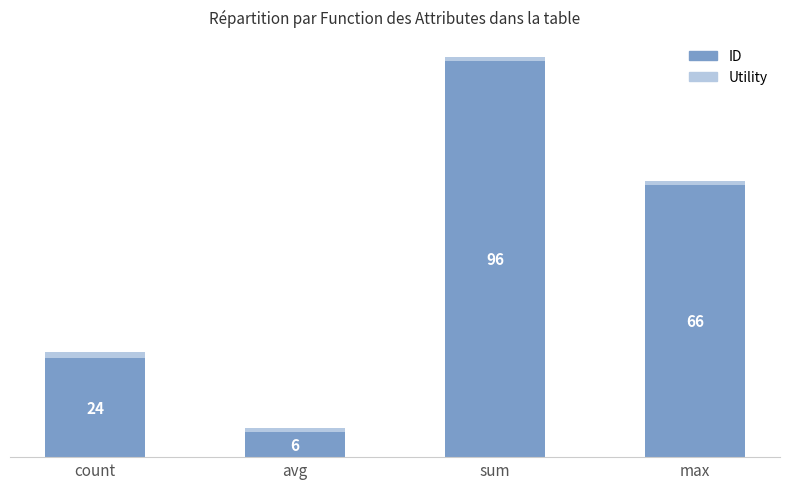

At which label is ID closest to 51?

max